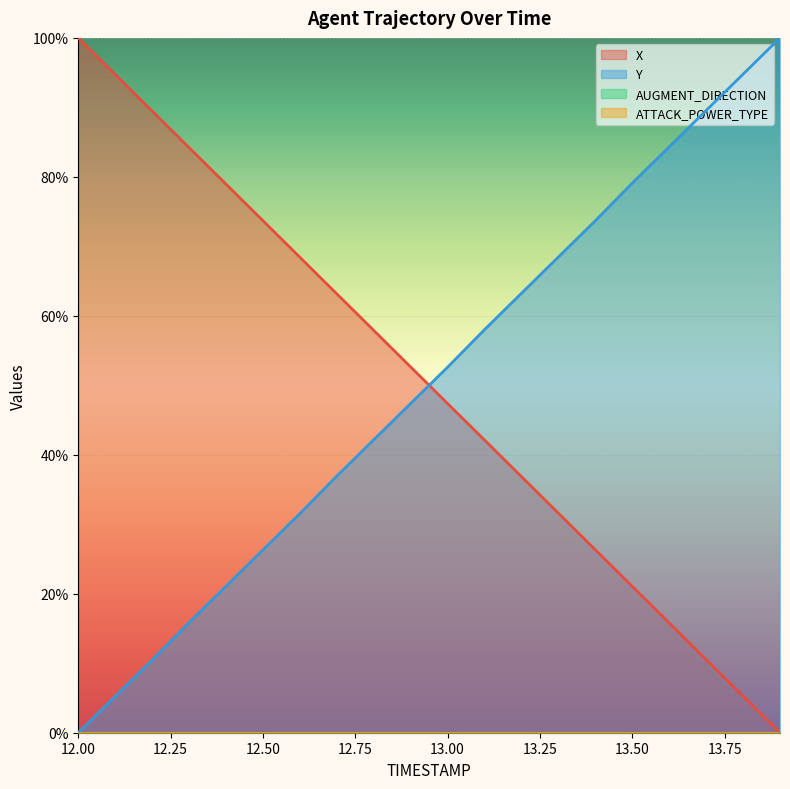

What is the total value across all series at 13.8?

100.0